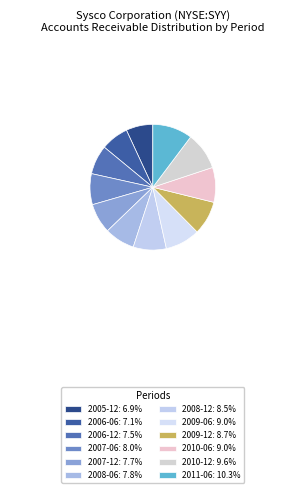

How many segments does this pie chart have?

12